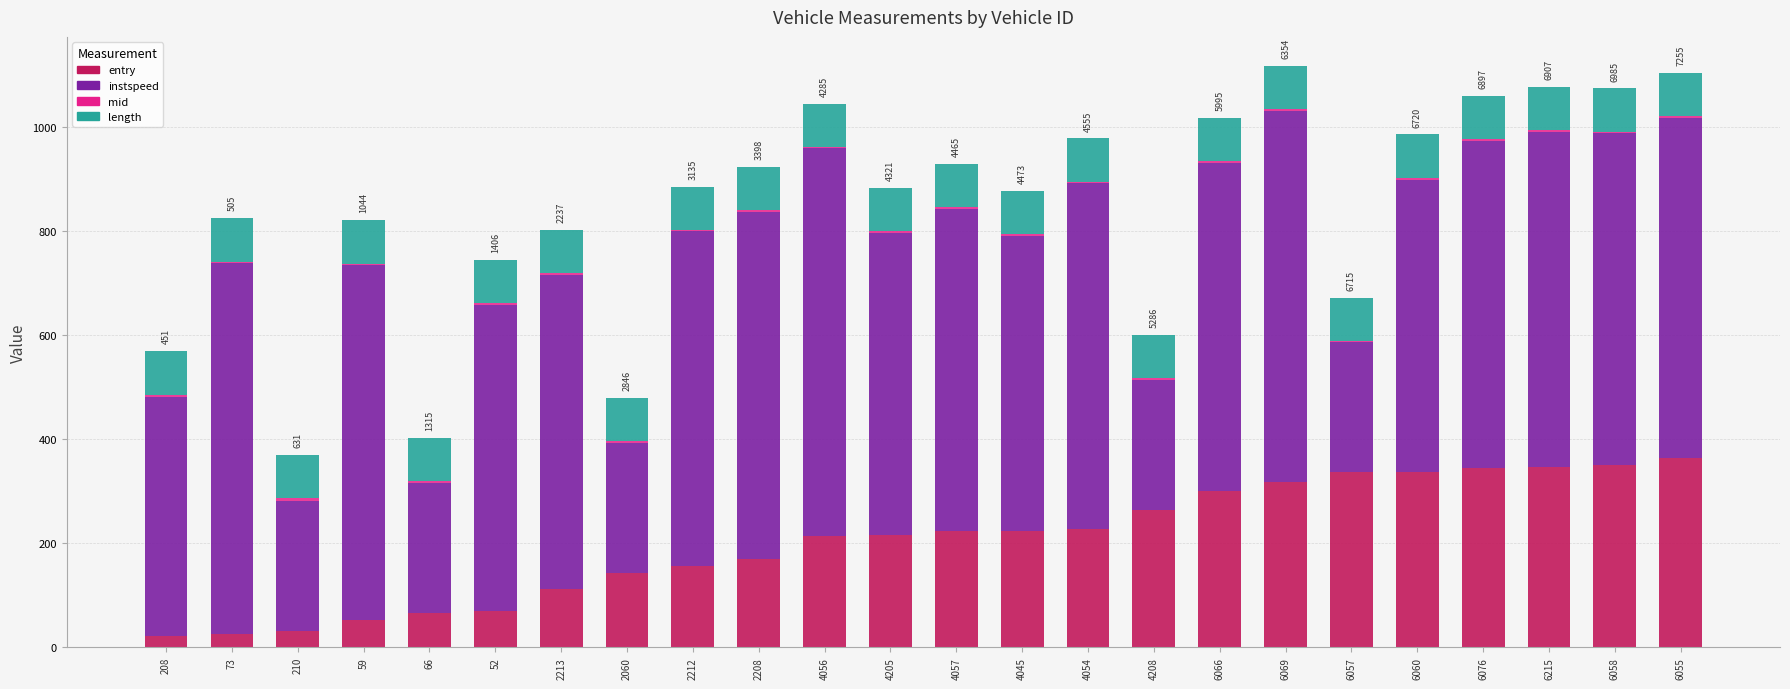

True or false: entry has a value of 223.3 at 4057.

True